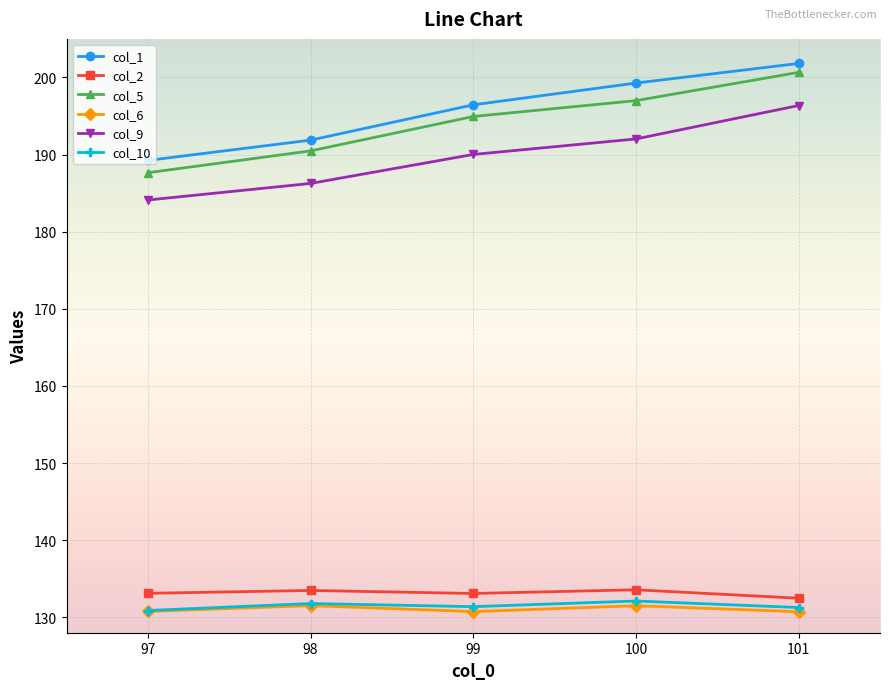

What is the highest value of the col_2 series?

133.6